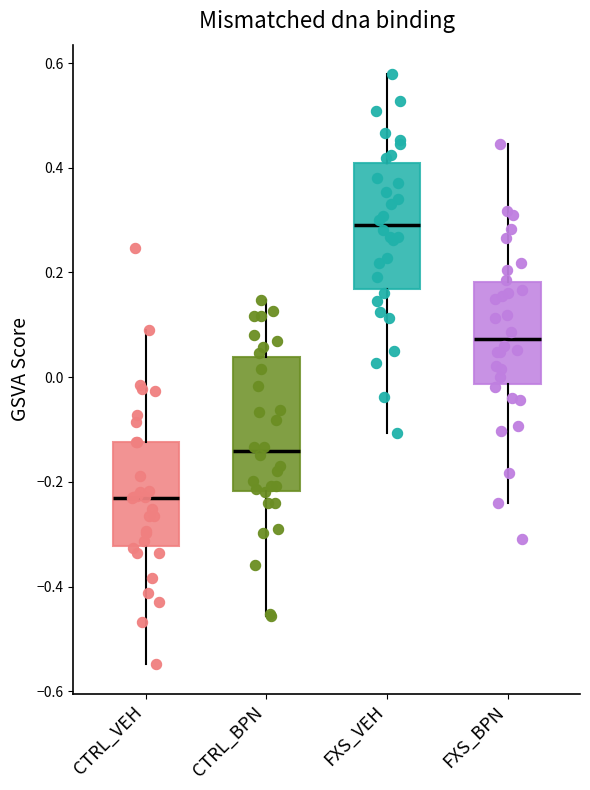

Reading left to right, read every box against the y-axis: the position of its median line, the range the box covers, and the ends of its whiskers. The values are not printed on the chart, so give them approximately, as read against the axis.

CTRL_VEH: median -0.22, box -0.32 to -0.12, whiskers -0.54 to 0.10
CTRL_BPN: median -0.14, box -0.22 to 0.04, whiskers -0.46 to 0.14
FXS_VEH: median 0.30, box 0.16 to 0.40, whiskers -0.10 to 0.58
FXS_BPN: median 0.08, box -0.02 to 0.18, whiskers -0.24 to 0.44